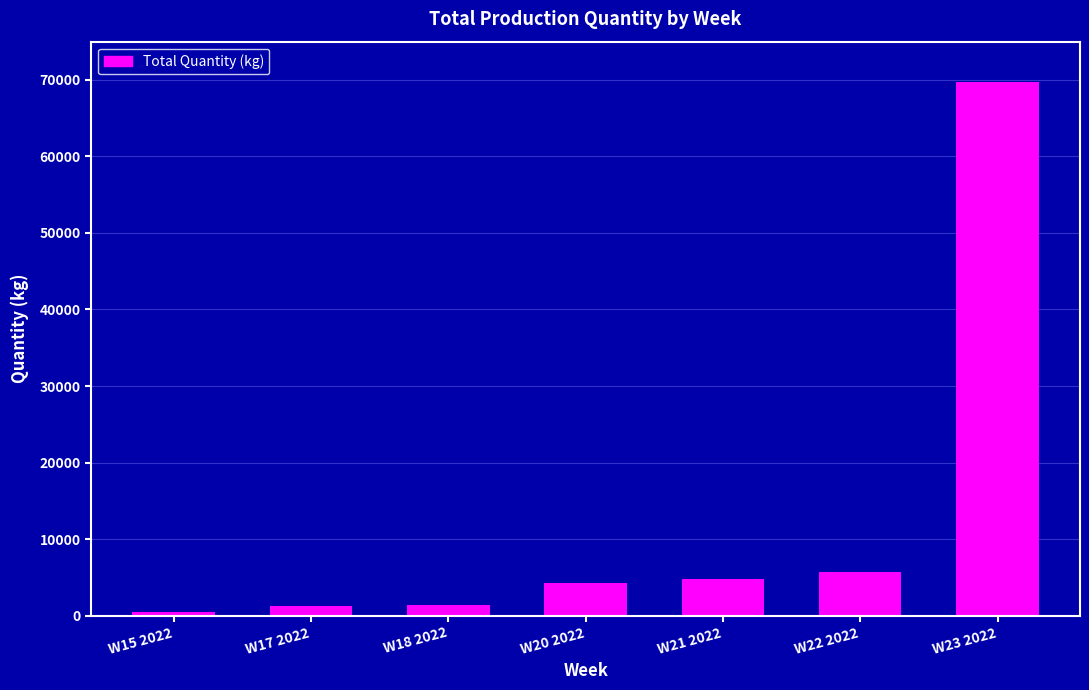

The chart shows a value of 520 at W15 2022. True or false?

True